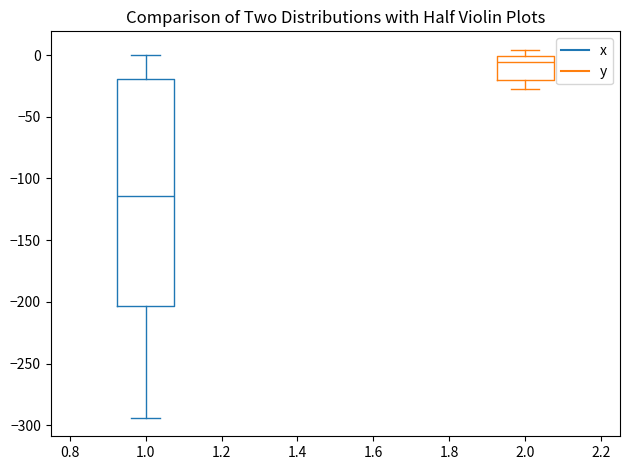

Reading left to right, read every box against the y-axis: the position of its median line, the range the box covers, and the ends of its whiskers. The values are not printed on the chart, so give them approximately, as read against the axis.

1.0: median -115, box -205 to -20, whiskers -295 to 0
2.0: median -5, box -20 to 0, whiskers -30 to 5